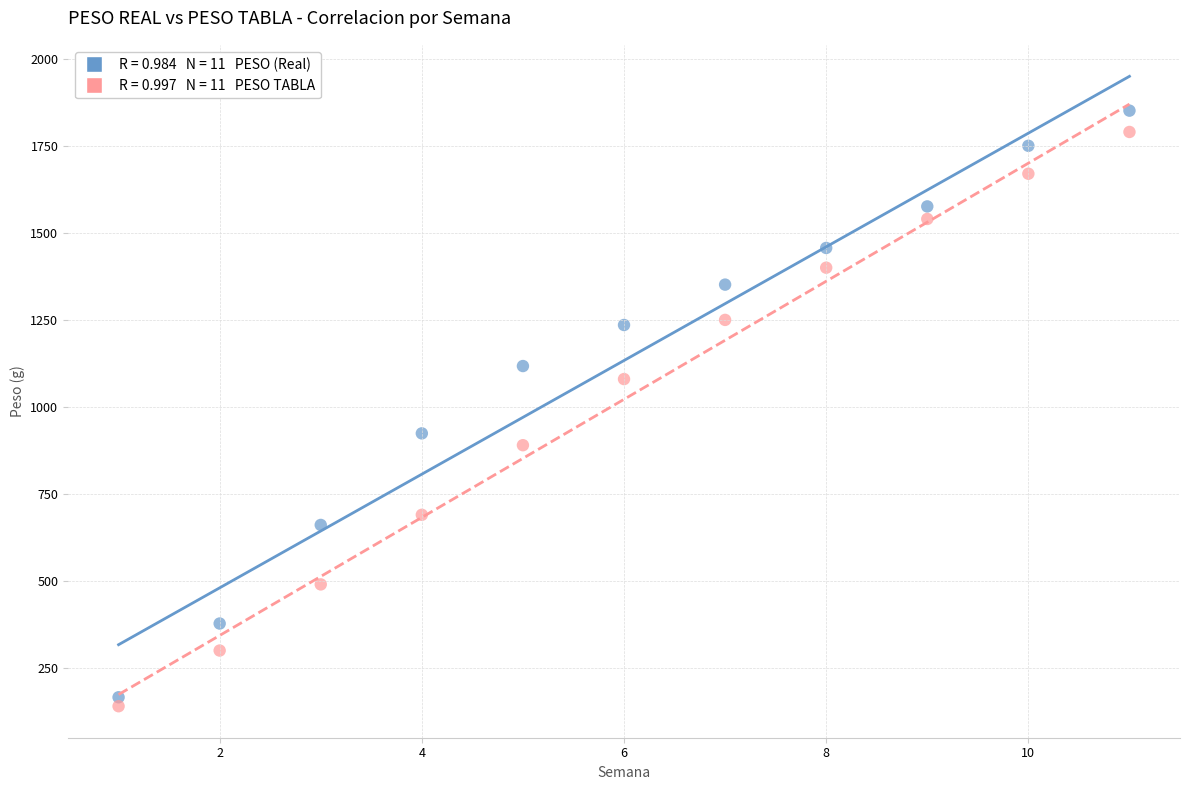

Across all data points, what is the range of Y values (max minus min)?

1711.3